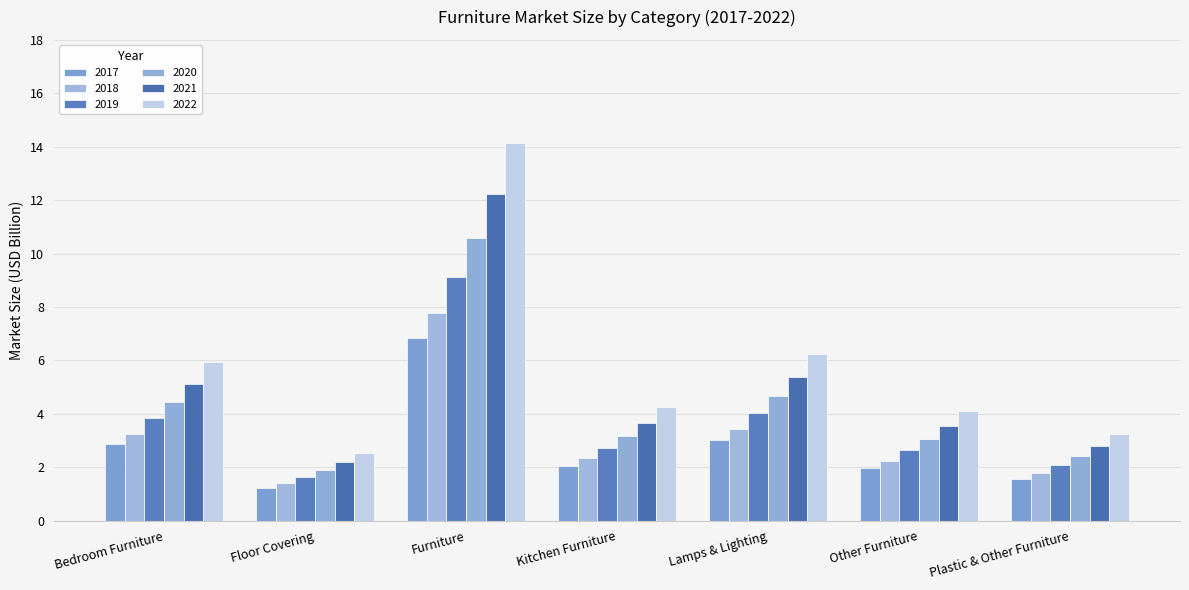

How many bars are there in total?

42